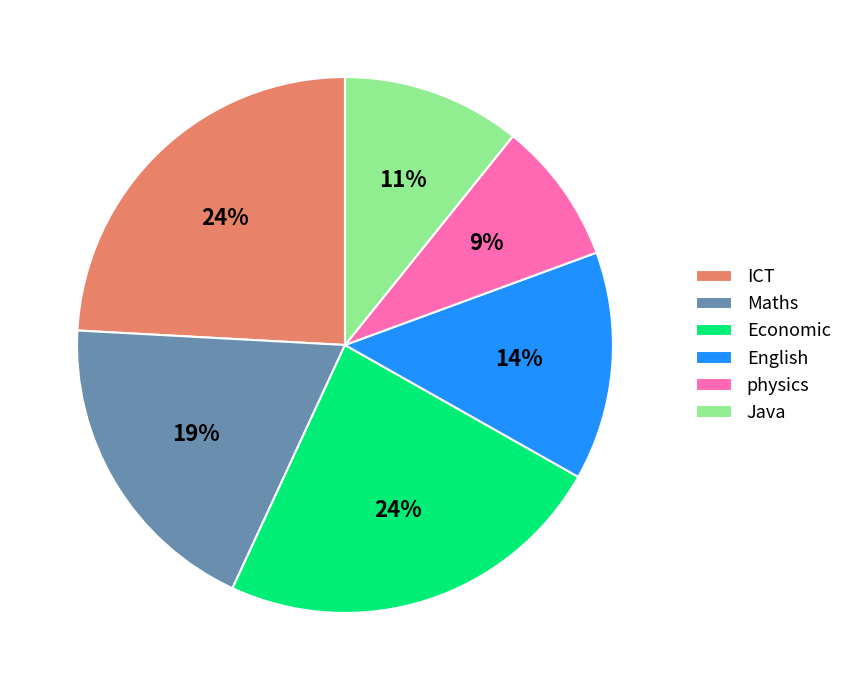

To the nearest percent, what is the difference between the Java and Maths slice percentages?

8%